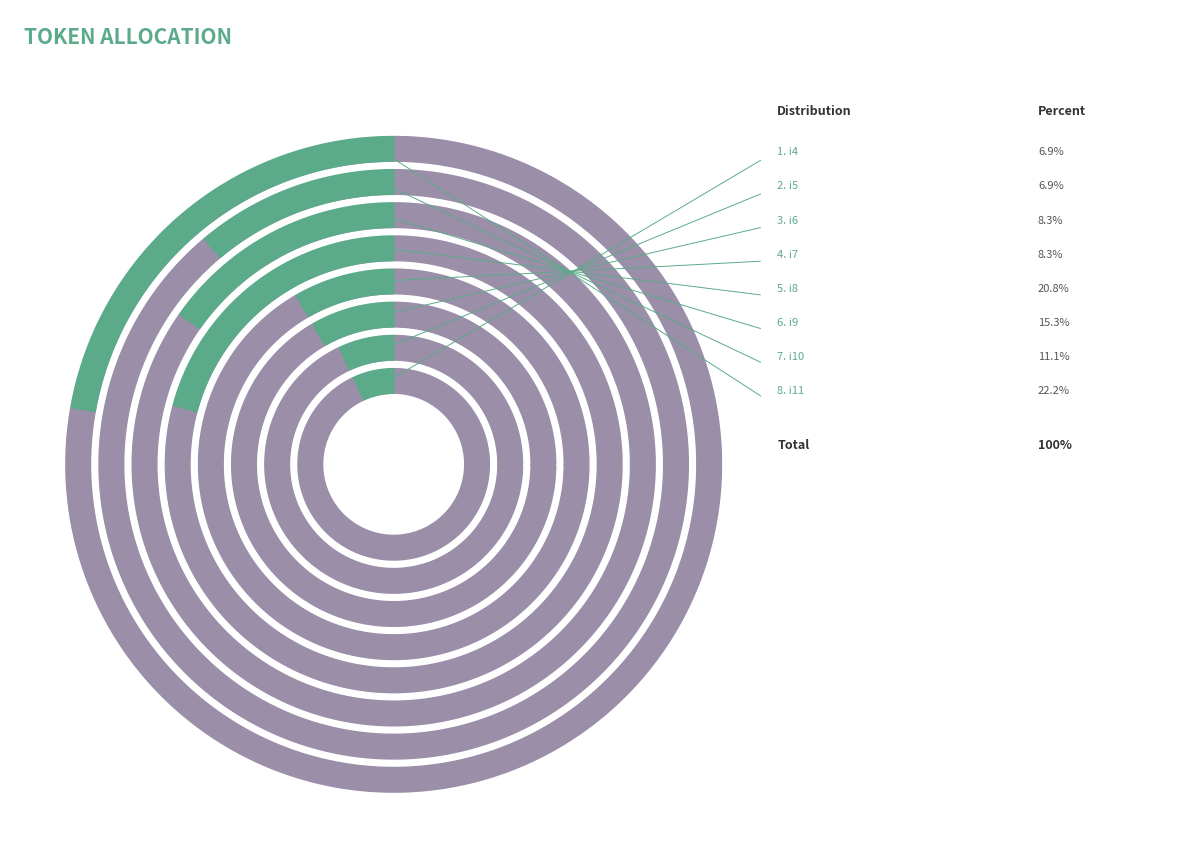

Rank the categories by value from highest to lowest.

i11, i8, i9, i10, i6, i7, i4, i5